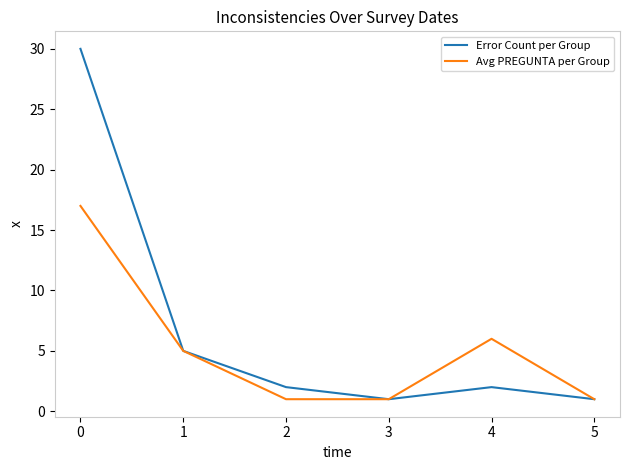

Is it true that Avg PREGUNTA per Group equals 1 at 5?

True